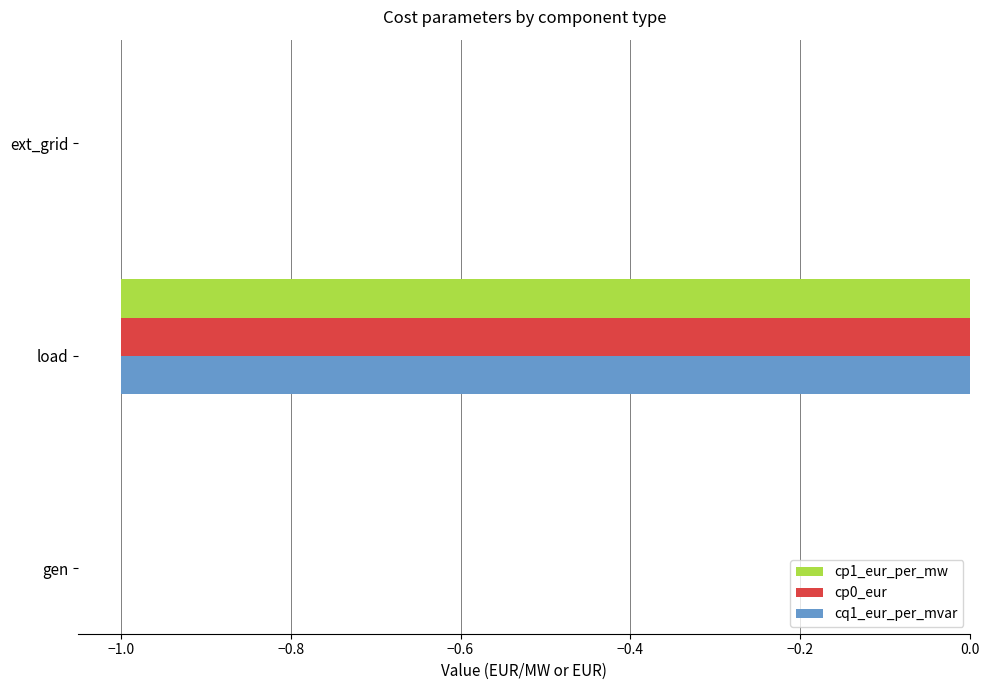

Is it true that cq1_eur_per_mvar equals 0 at gen?

True